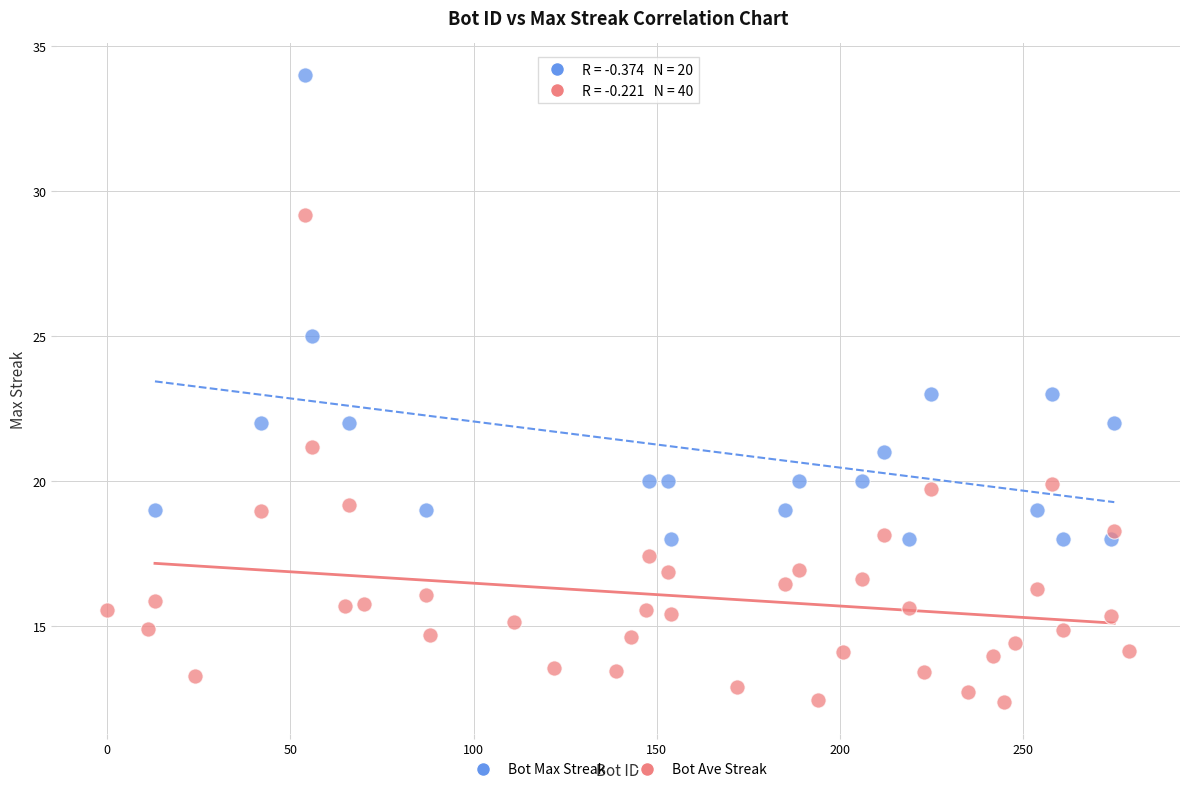

Which series contains the lowest Y value?

Bot Ave Streak